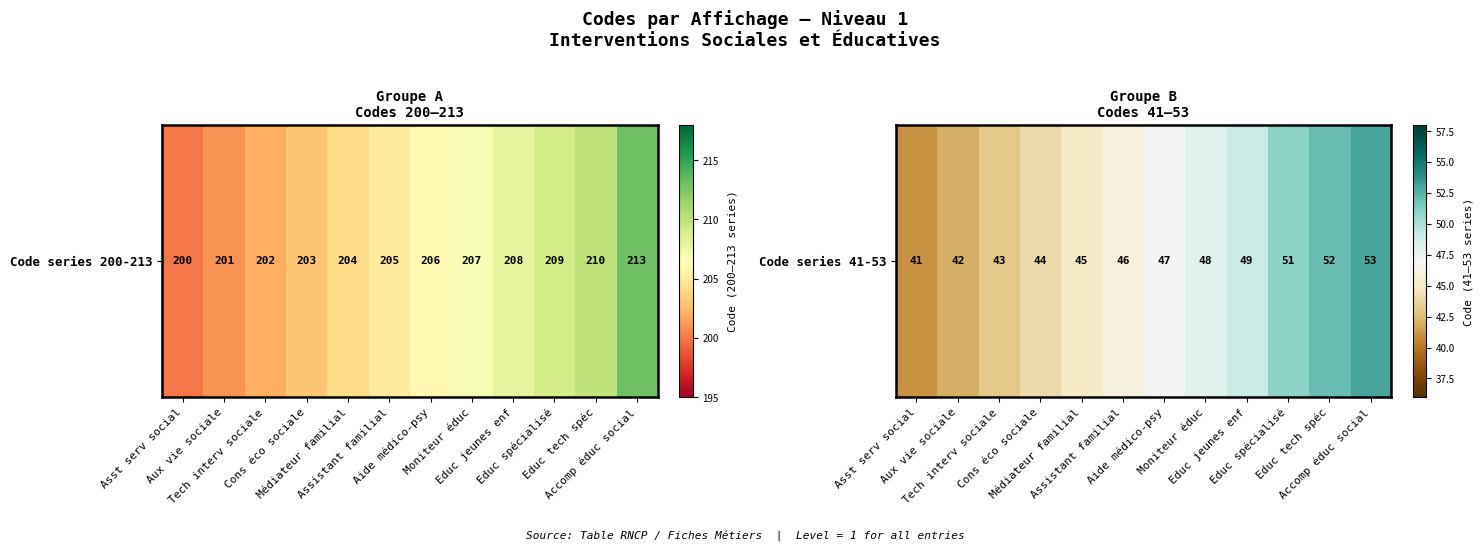

Rank the categories by value from lowest to highest.

Asst serv social, Aux vie sociale, Tech interv sociale, Cons éco sociale, Médiateur familial, Assistant familial, Aide médico-psy, Moniteur éduc, Educ jeunes enf, Educ spécialisé, Educ tech spéc, Accomp éduc social